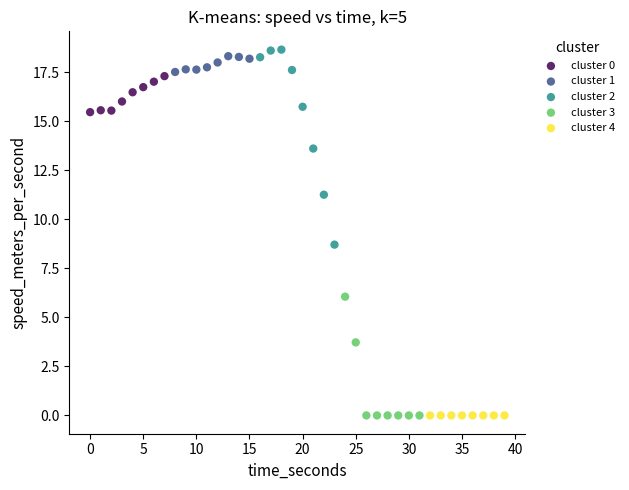

What are all the series names shown in the legend?

cluster 0, cluster 1, cluster 2, cluster 3, cluster 4